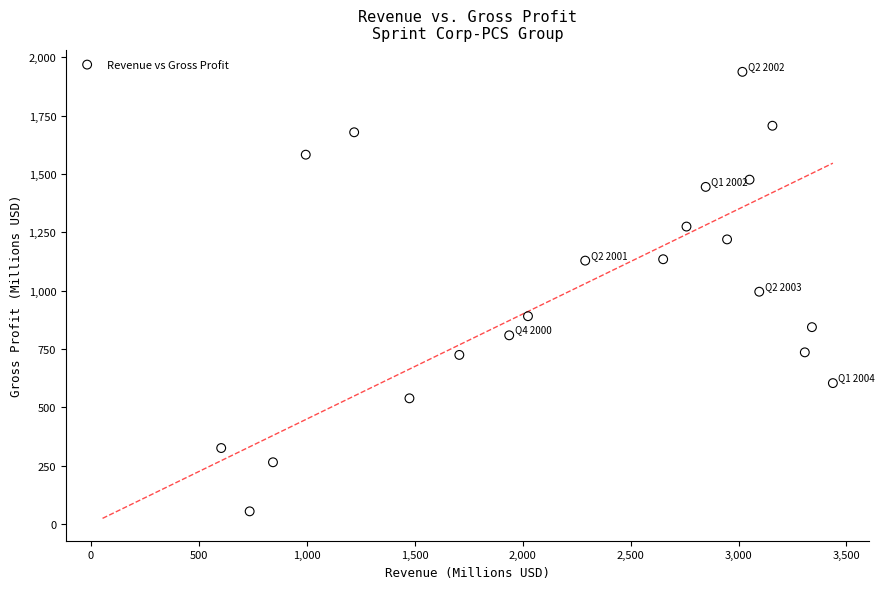

What is the range of Y values (max minus min)?

1883.3